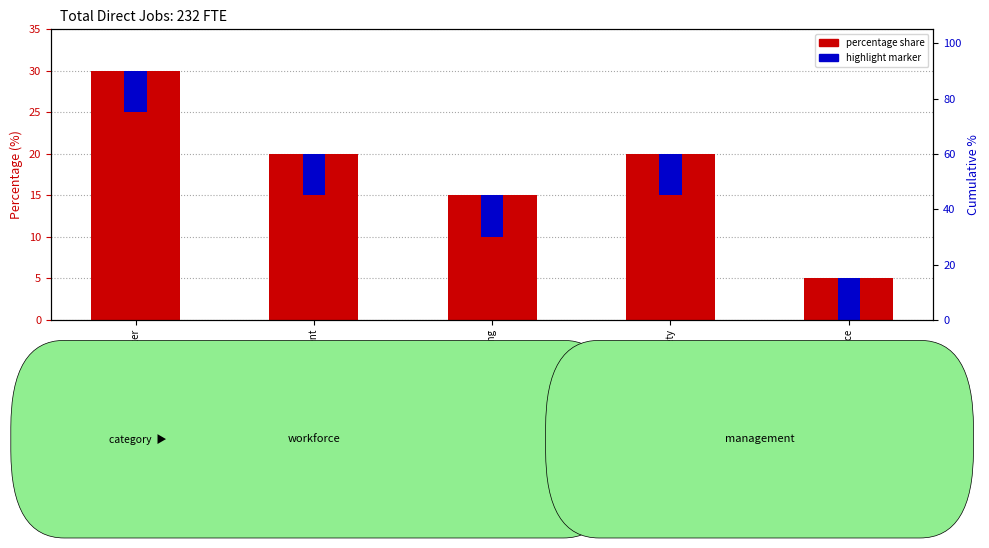

How many bars are there in each group?

2